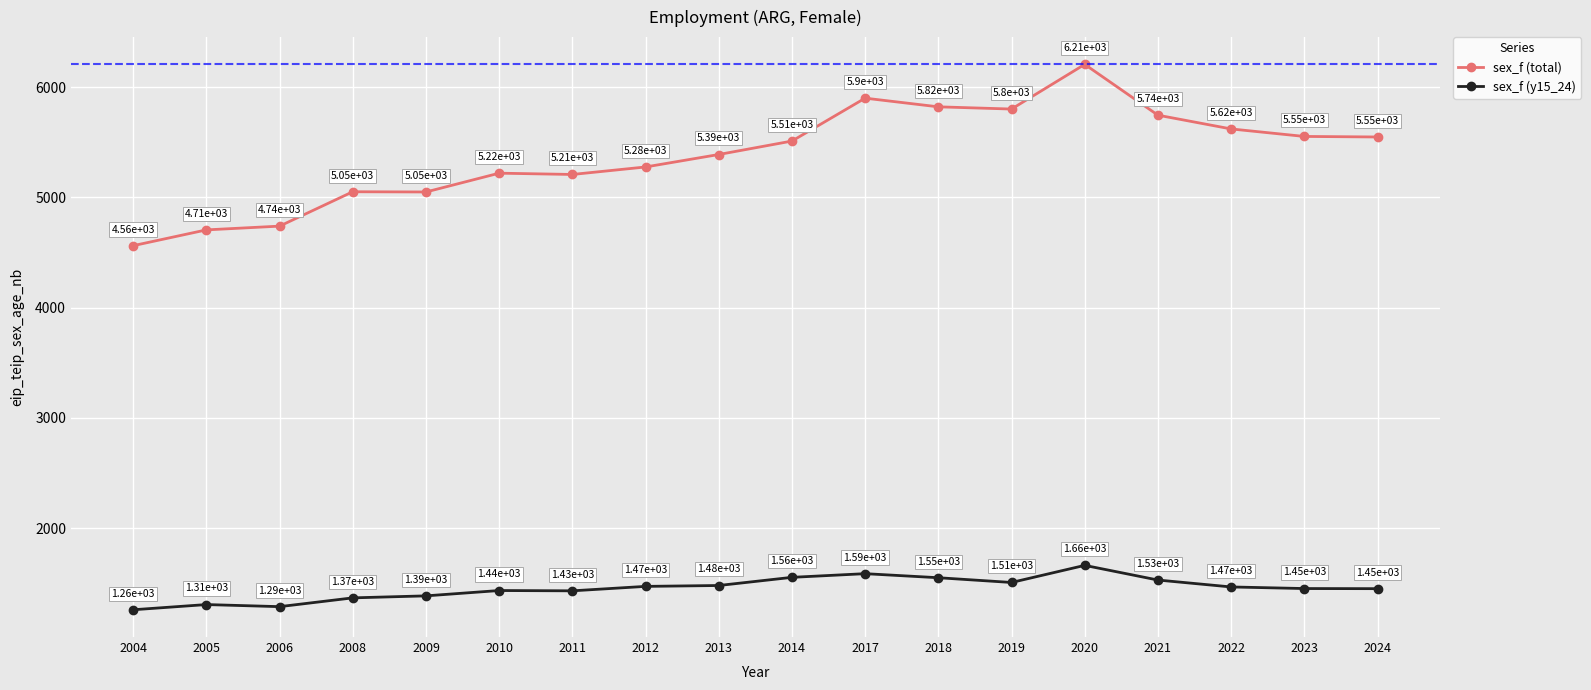

Which series has the largest range (max minus min)?

sex_f (total)